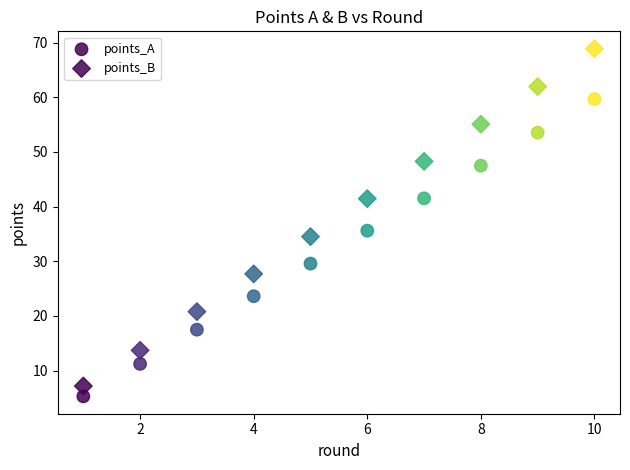

Count the number of points in this scatter plot.

20